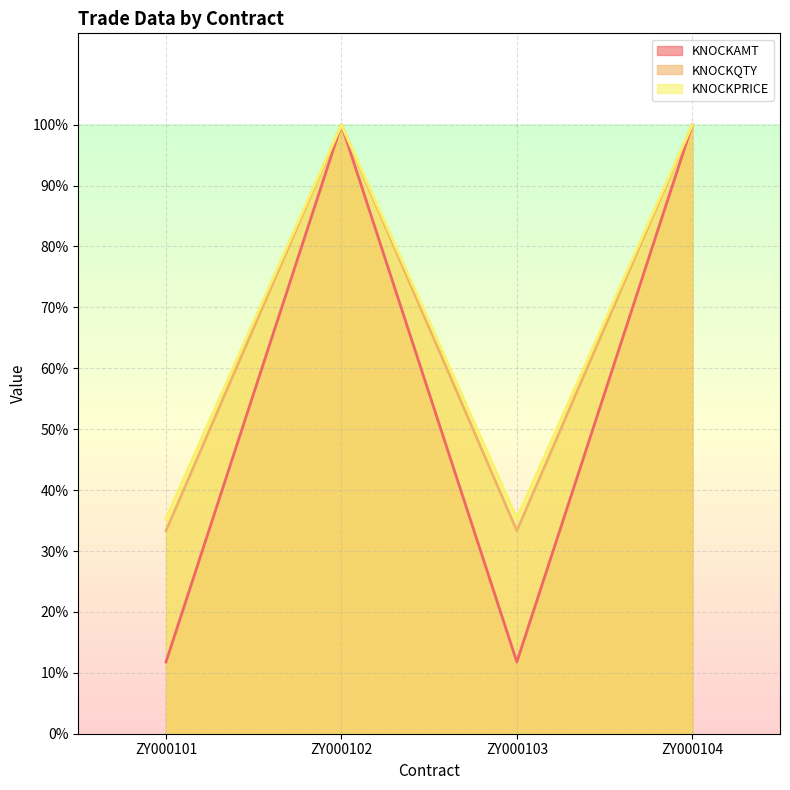

True or false: KNOCKAMT and KNOCKQTY cross at least once.

False